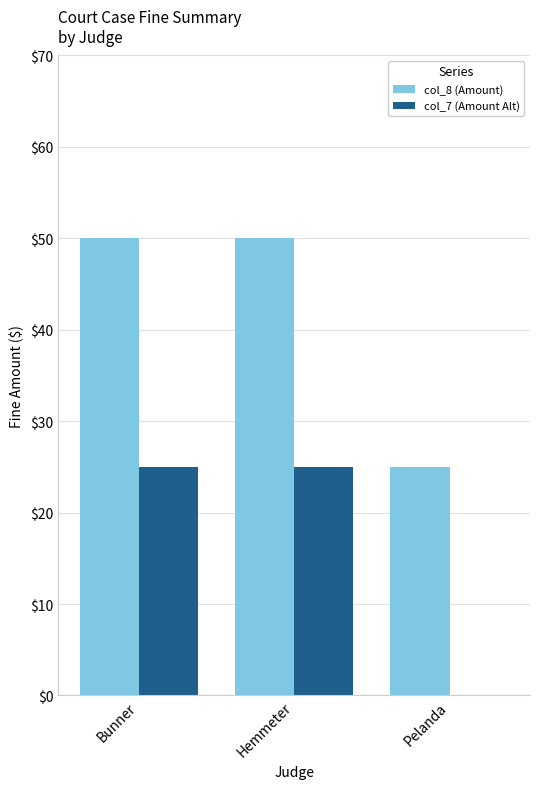

At which label is col_8 (Amount) closest to 37?

Pelanda